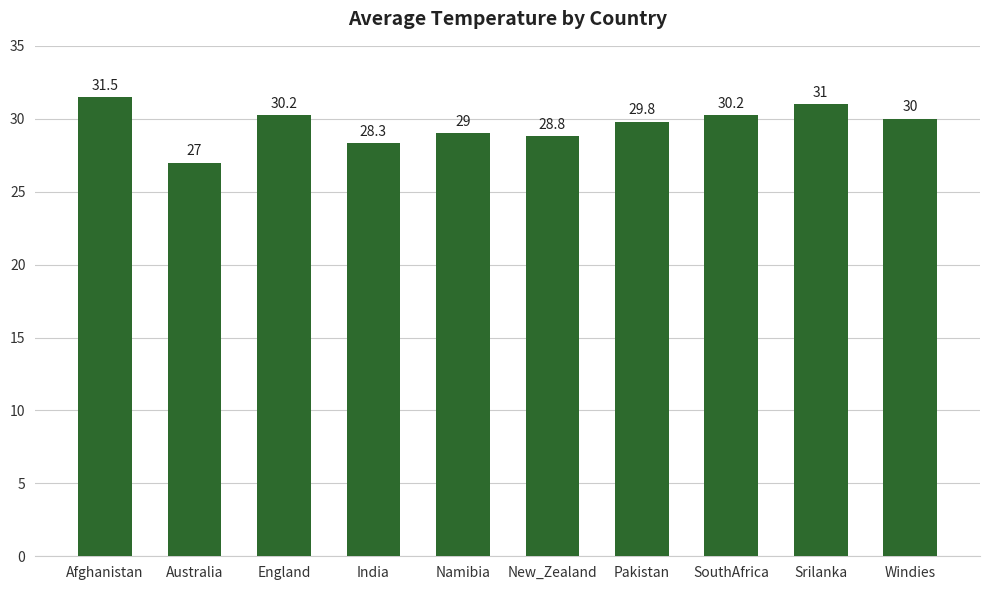

What is the change in value from Pakistan to Srilanka?

+1.2